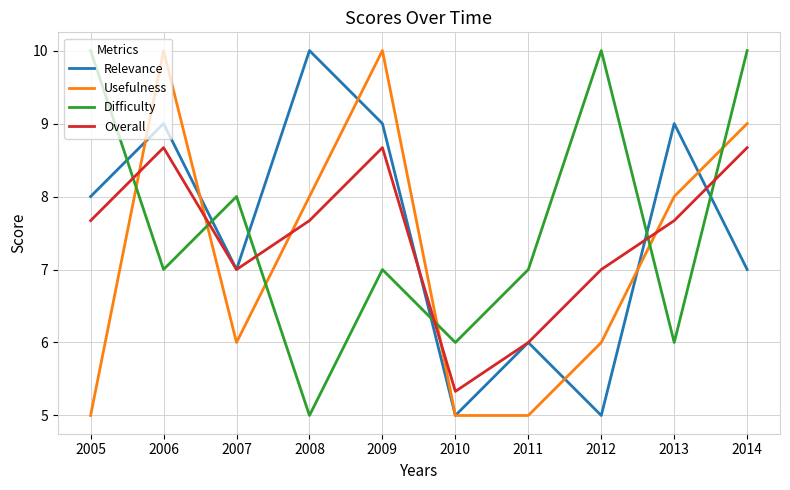

Rank the series at 2012 from lowest to highest value.

Relevance, Usefulness, Overall, Difficulty